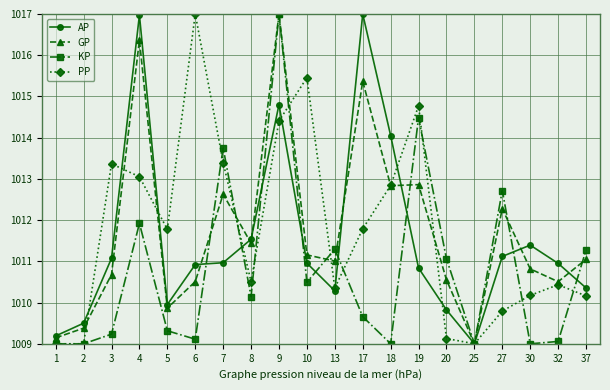

What is the minimum value shown in the chart?

1009.0